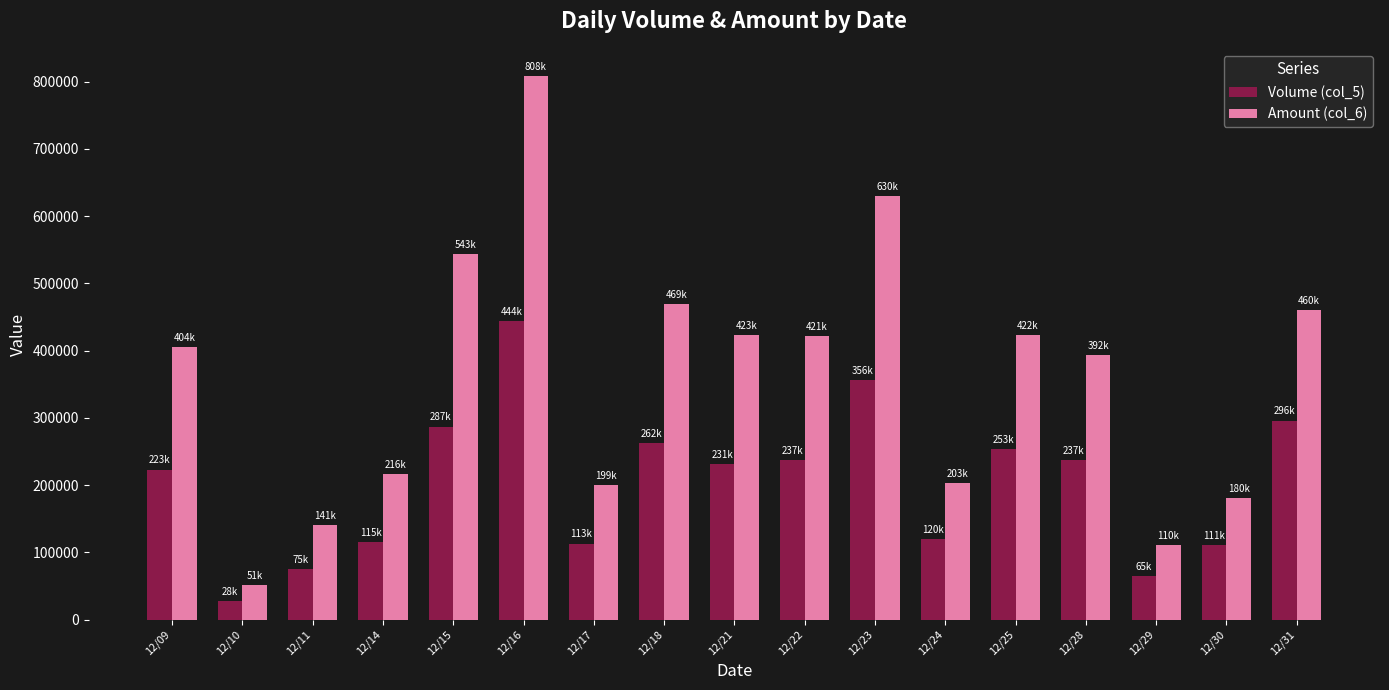

Which category has the lowest value in the Amount (col_6) series?

12/10